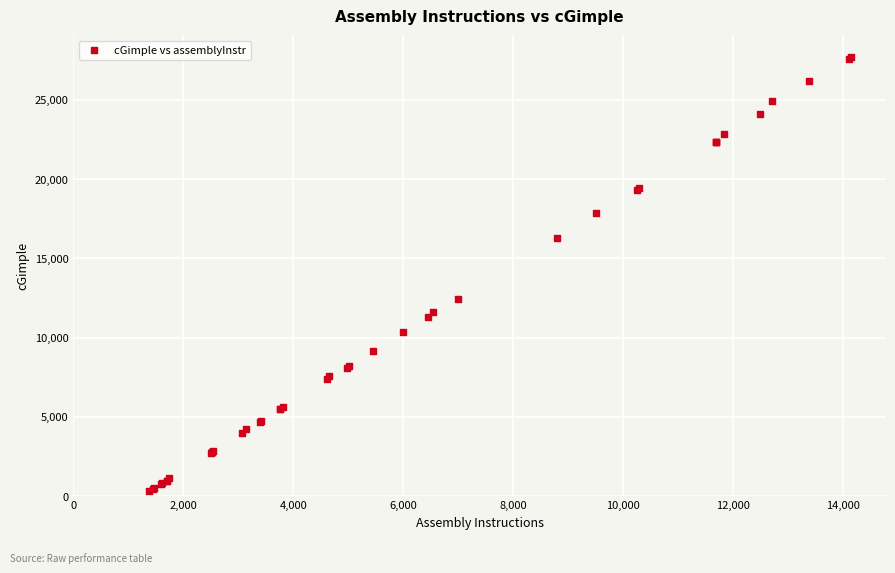

What Y value in the scatter plot is closest to 13994?

12463